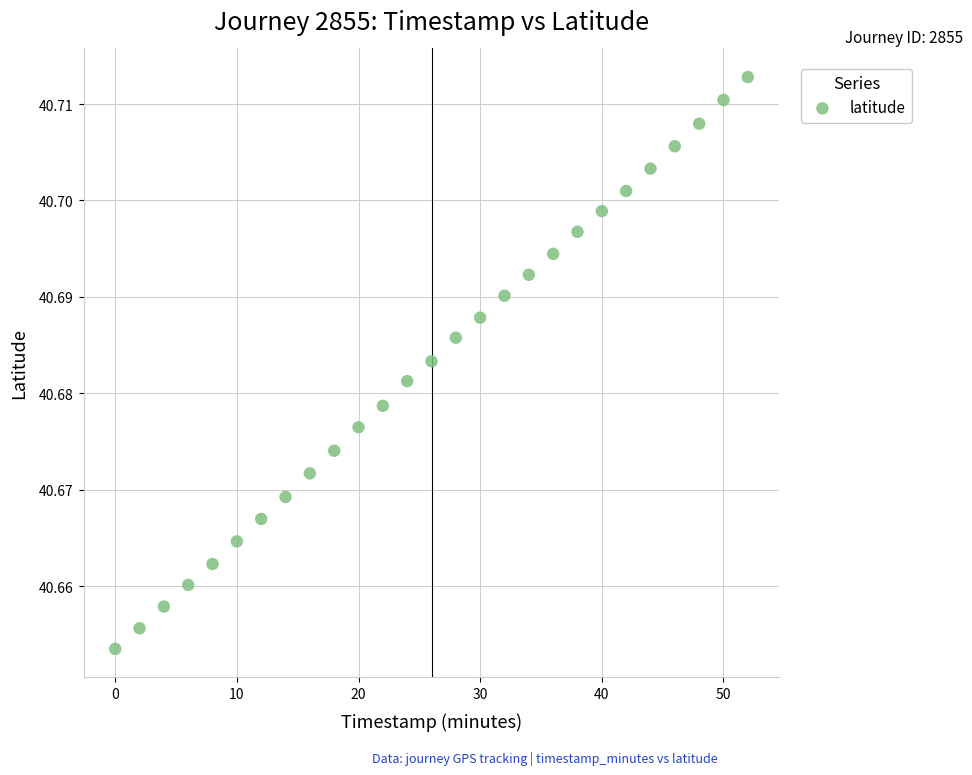

What is the range of X values (max minus min)?

52.0